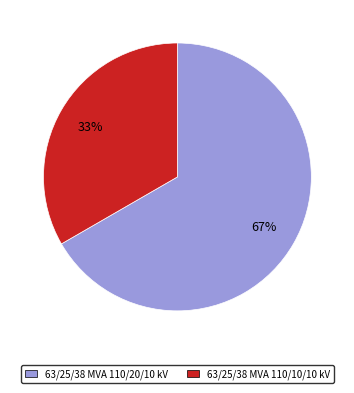

Is the sum of 63/25/38 MVA 110/20/10 kV and 63/25/38 MVA 110/10/10 kV greater than half?

Yes